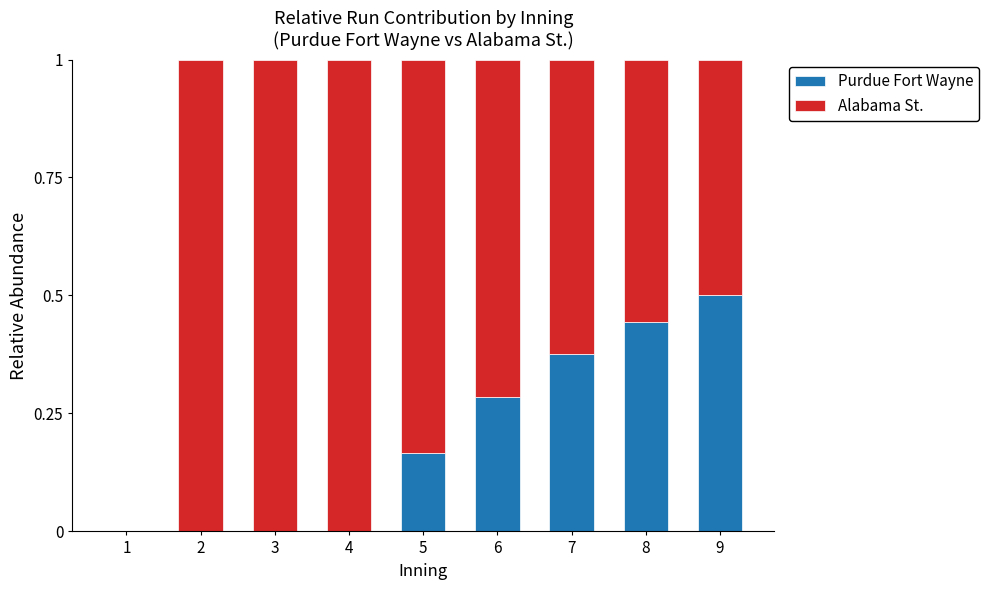

How many distinct data groups are displayed?

2